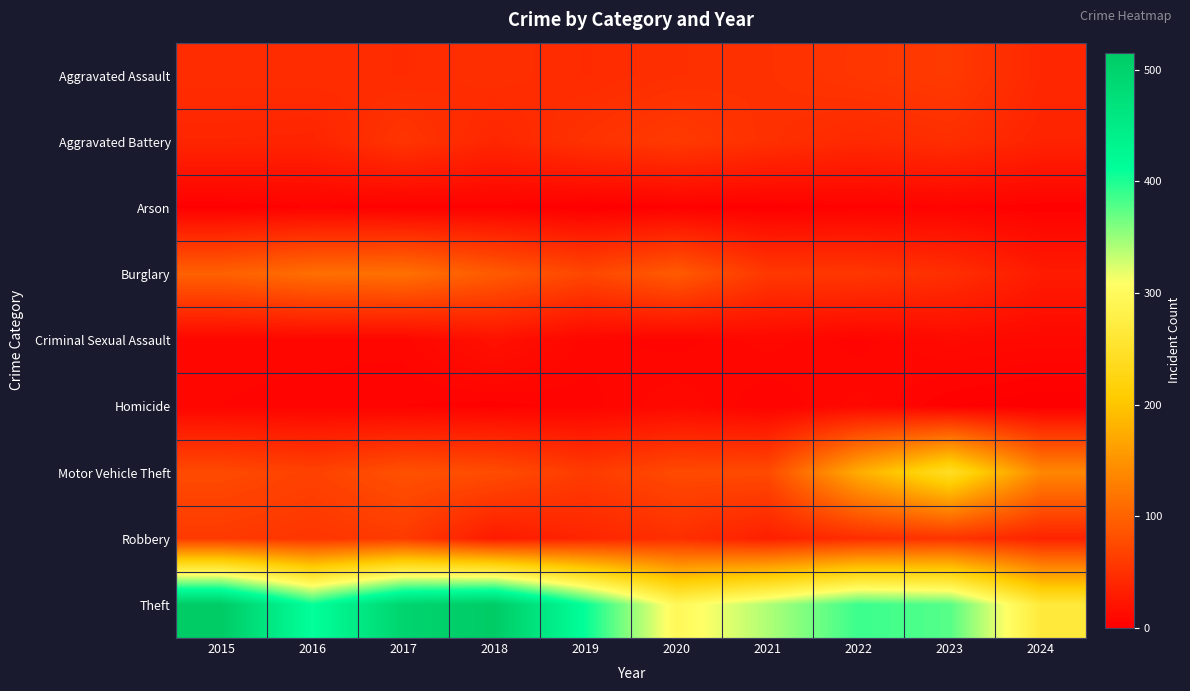

Reading left to right, what are all the values shown in this chart?

Aggravated Assault: 2015=46	2016=46	2017=44	2018=48	2019=44	2020=48	2021=50	2022=55	2023=59	2024=40
Aggravated Battery: 2015=38	2016=37	2017=54	2018=39	2019=51	2020=59	2021=49	2022=42	2023=47	2024=36
Arson: 2015=1	2016=4	2017=2	2018=3	2019=0	2020=2	2021=1	2022=3	2023=4	2024=2
Burglary: 2015=98	2016=112	2017=114	2018=92	2019=72	2020=92	2021=57	2022=56	2023=48	2024=28
Criminal Sexual Assault: 2015=7	2016=7	2017=7	2018=18	2019=7	2020=5	2021=9	2022=5	2023=11	2024=9
Homicide: 2015=6	2016=5	2017=4	2018=3	2019=5	2020=10	2021=4	2022=9	2023=2	2024=0
Motor Vehicle Theft: 2015=75	2016=67	2017=82	2018=78	2019=60	2020=75	2021=75	2022=175	2023=243	2024=137
Robbery: 2015=59	2016=54	2017=60	2018=27	2019=38	2020=48	2021=32	2022=46	2023=53	2024=36
Theft: 2015=515	2016=409	2017=497	2018=515	2019=409	2020=296	2021=341	2022=388	2023=377	2024=266